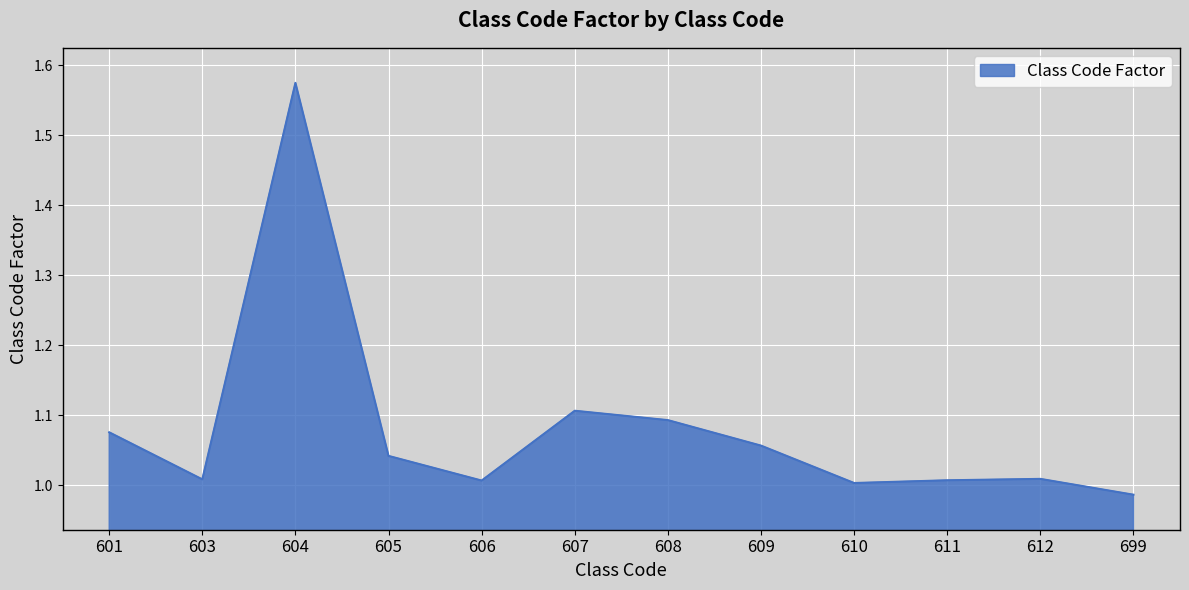

Which label corresponds to the smallest value in the chart?

699